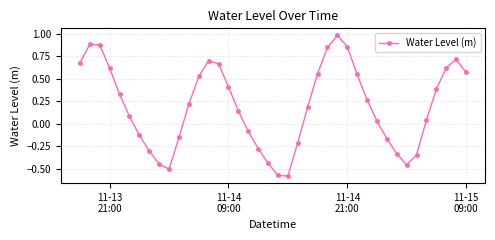

How many interior local valleys (lower than both neighbors) does the data have?

3